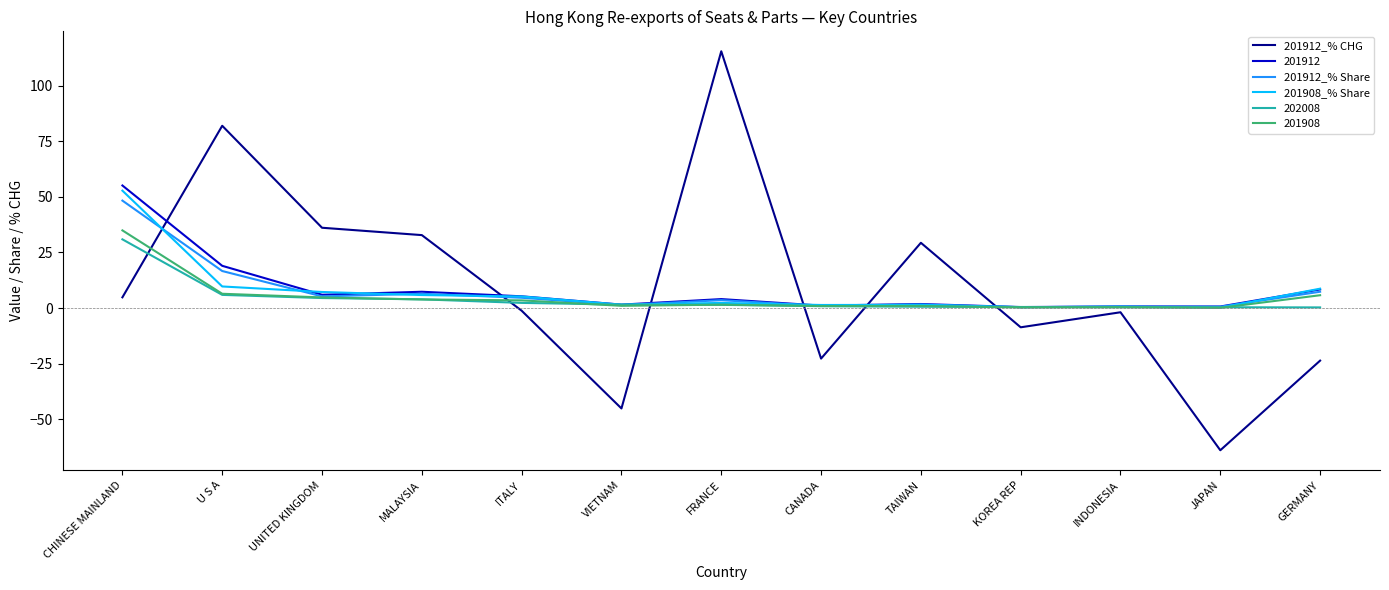

What is the total value across all series at U S A?

139.7